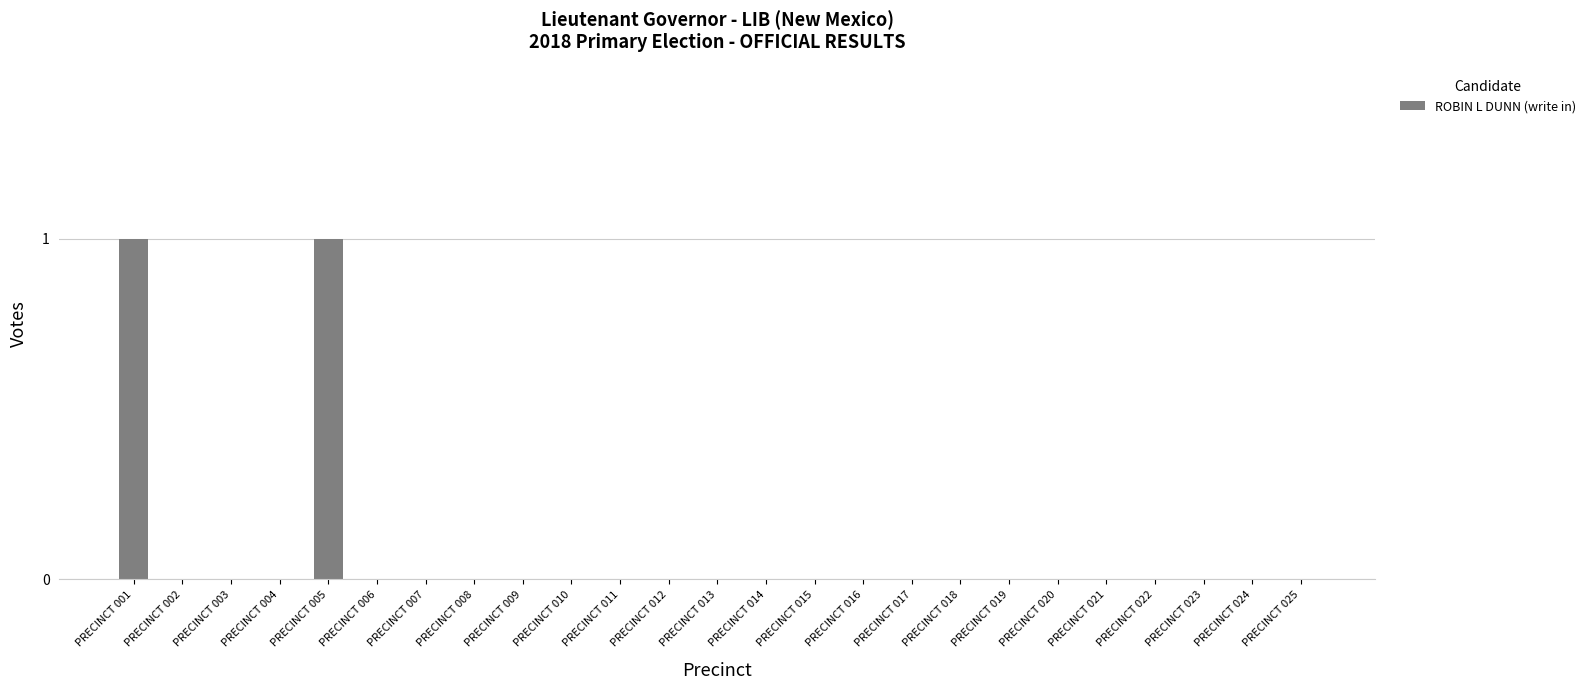

Are the bars grouped side by side (vs. stacked)?

No